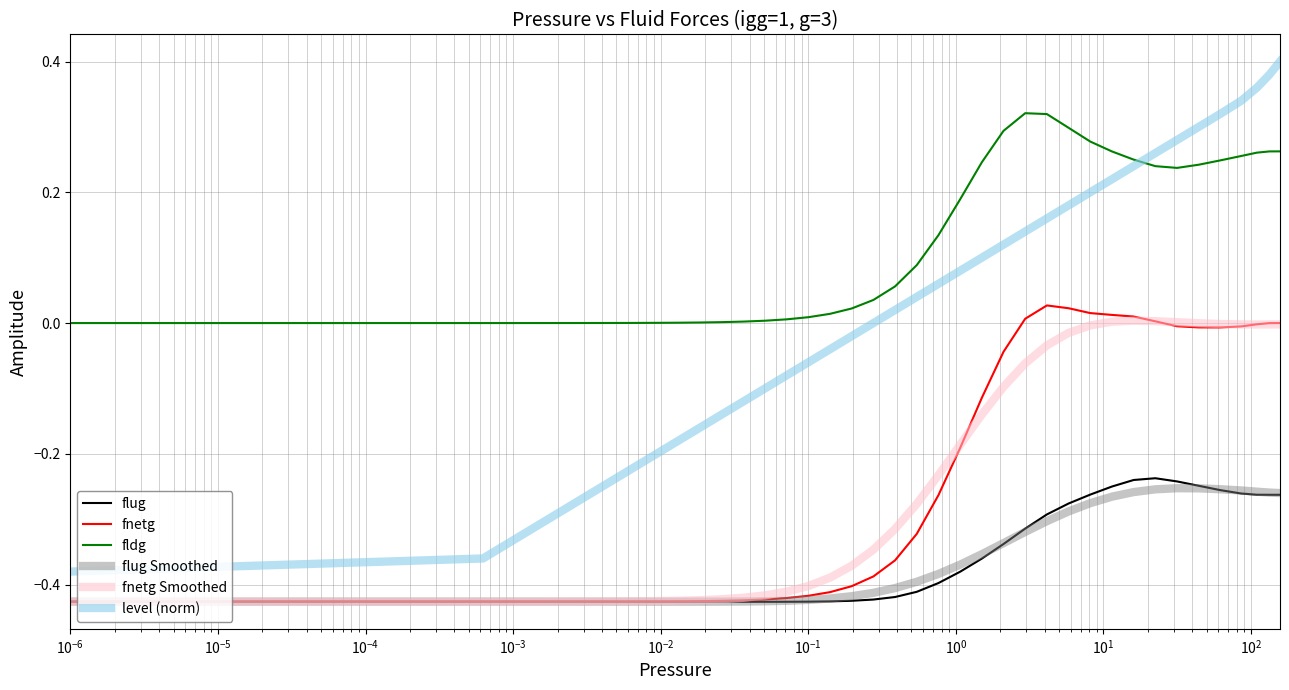

Which series has the largest range (max minus min)?

level (norm)